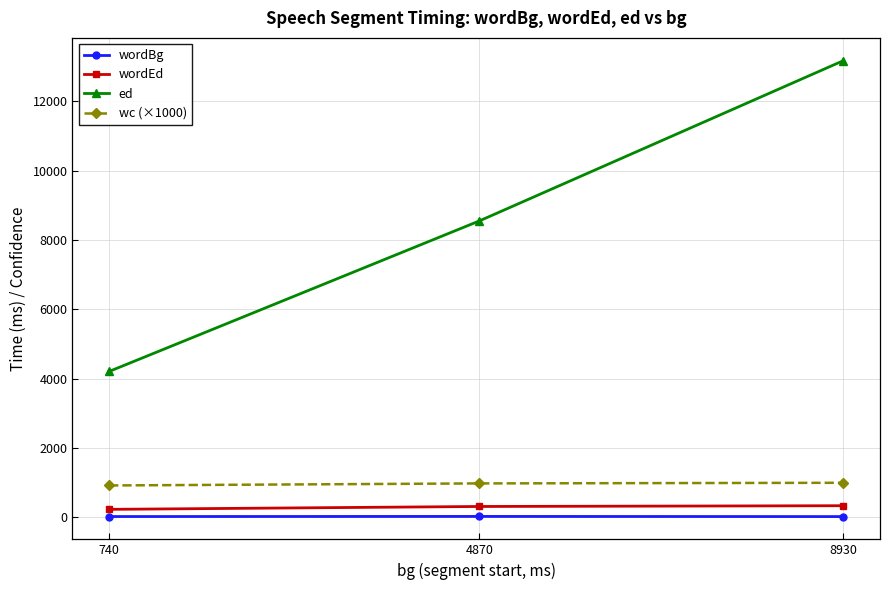

The value of ed at 740 is 4210. True or false?

True